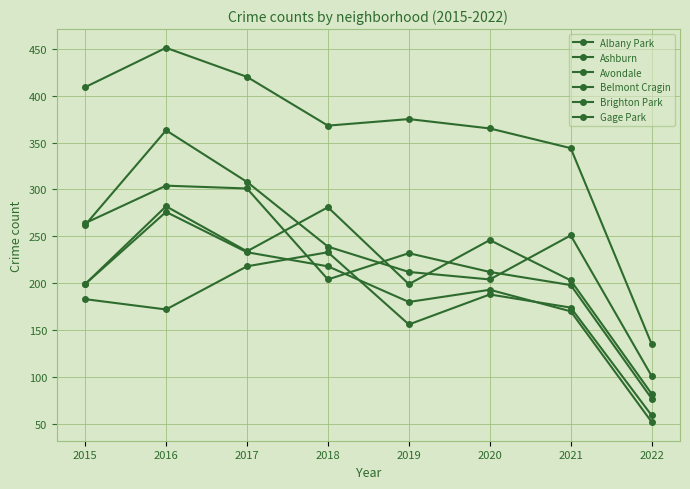

What is the total value across all series at 2022?

506